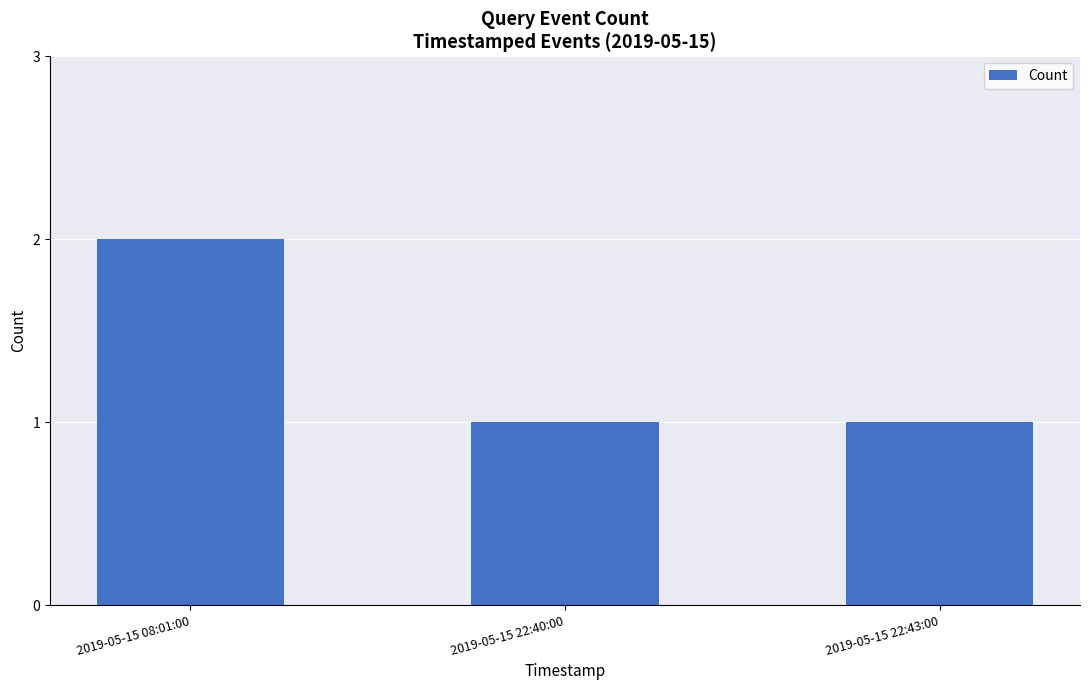

At which category does the chart reach its peak across all series?

2019-05-15 08:01:00